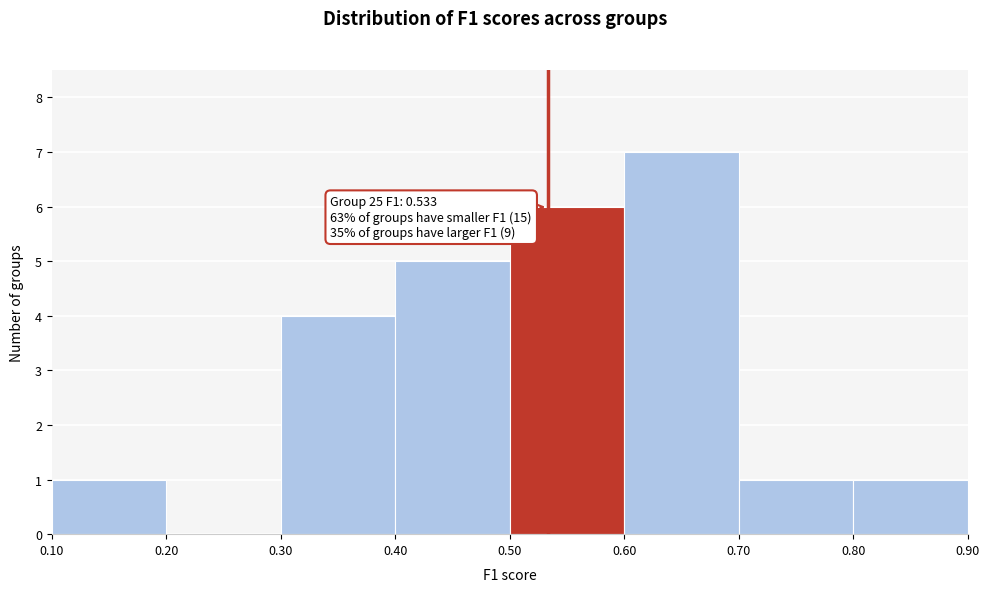

Over which range of the x-axis is the bar tallest?

0.60 to 0.70